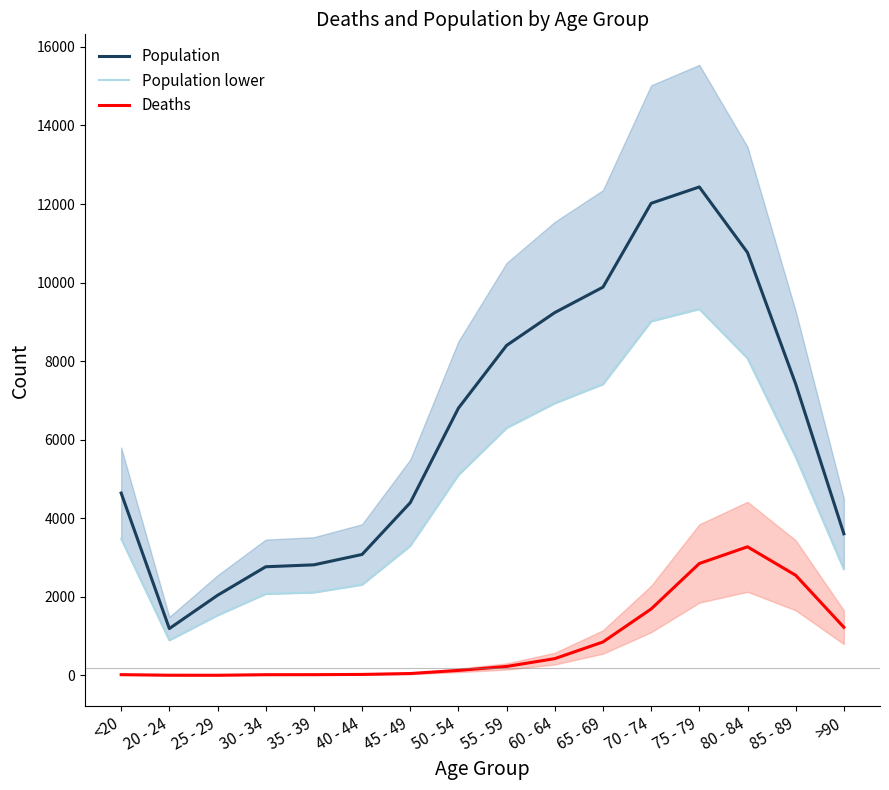

Which series has the largest range (max minus min)?

Population